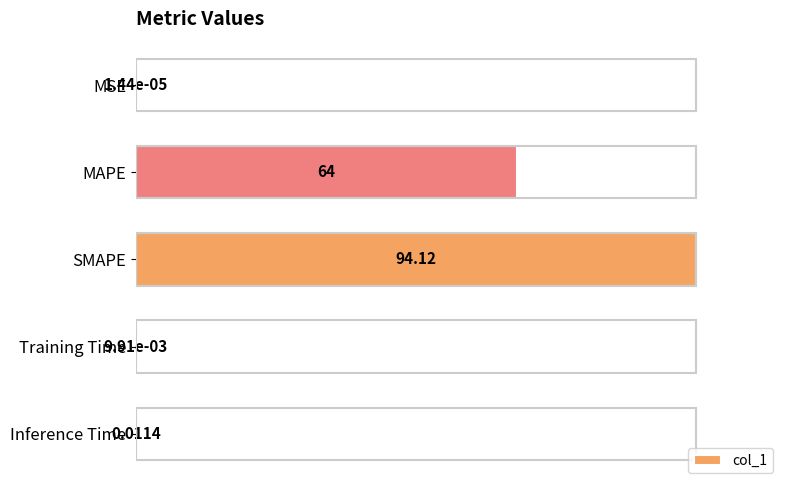

Where is the data nearest to the value 50?

MAPE